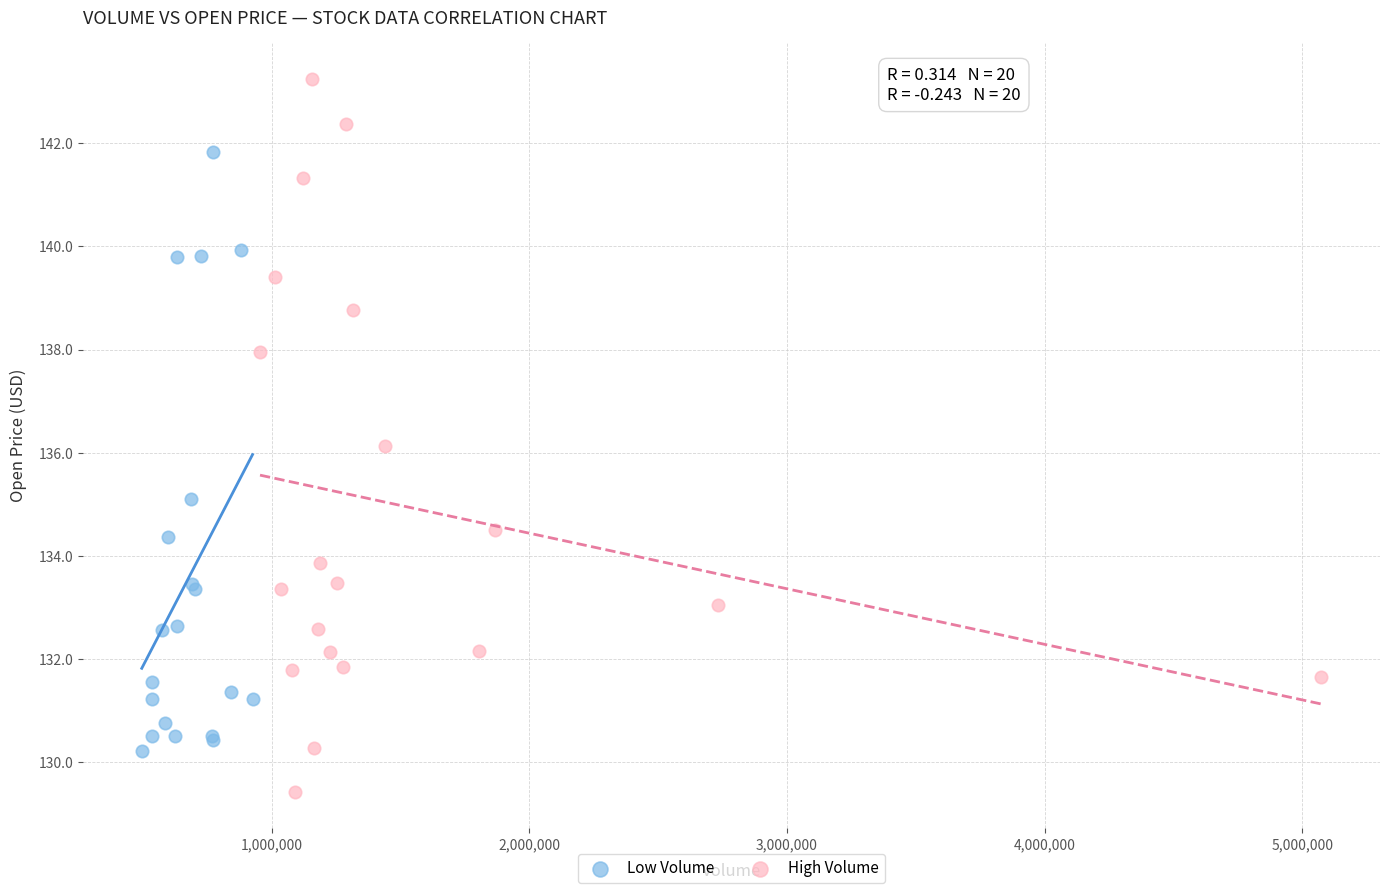

Which series reaches the maximum Y coordinate?

High Volume